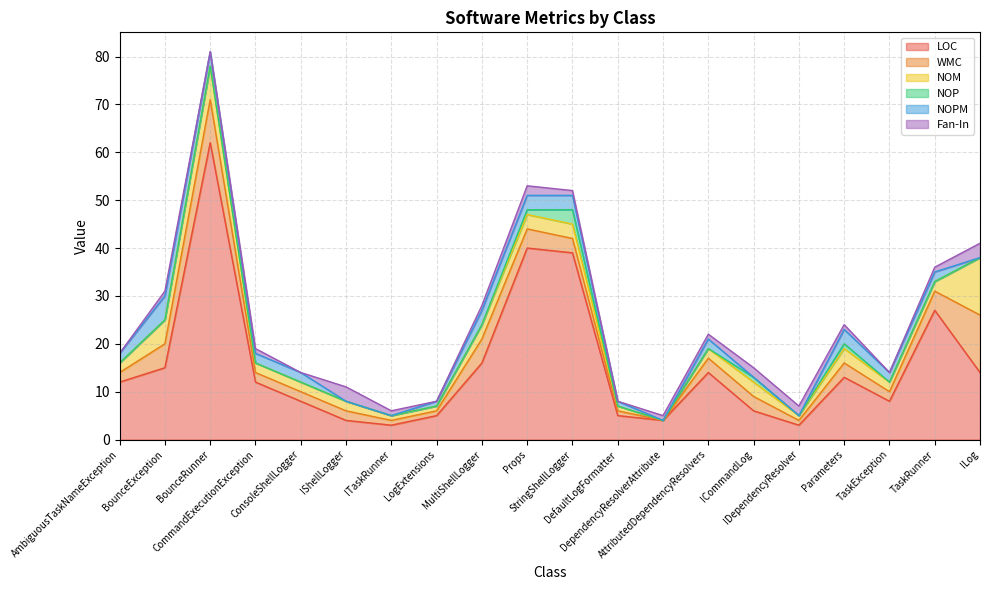

Which series has the largest total across all categories?

LOC